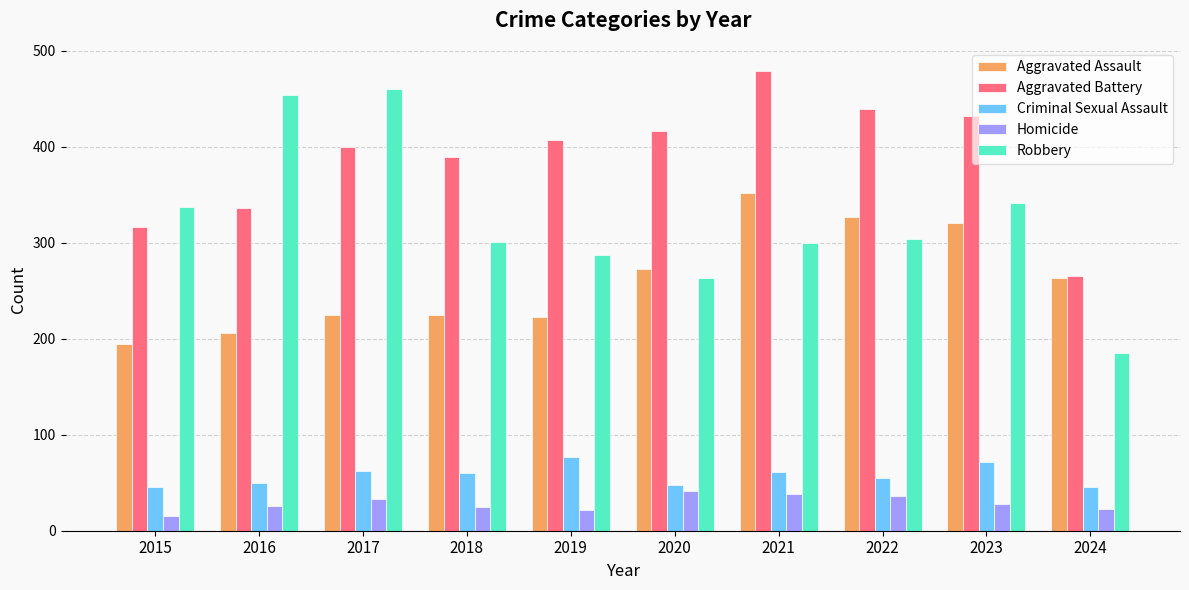

Read the Aggravated Assault value at 2024, to the nearest 10.

260